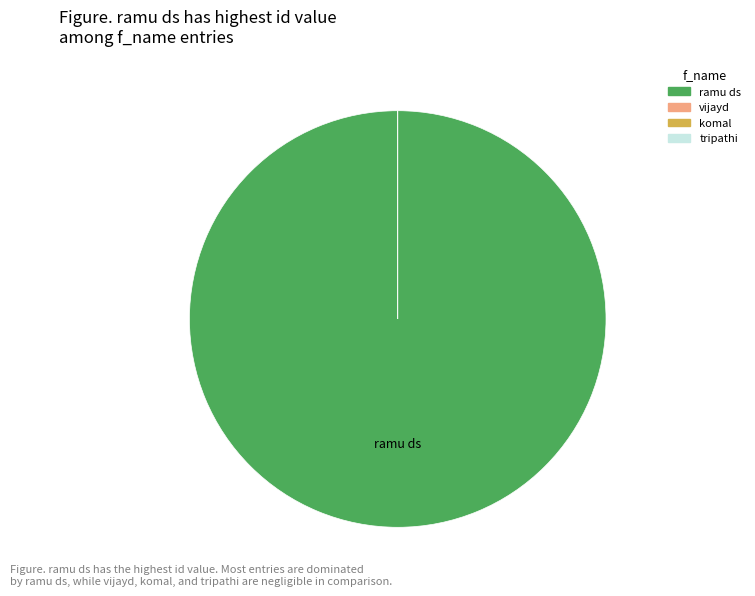

True or false: ramu ds accounts for 99% of the total.

False